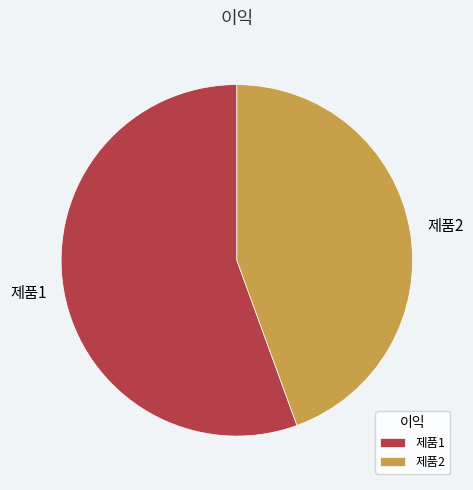

Rank the categories by value from lowest to highest.

제품2, 제품1